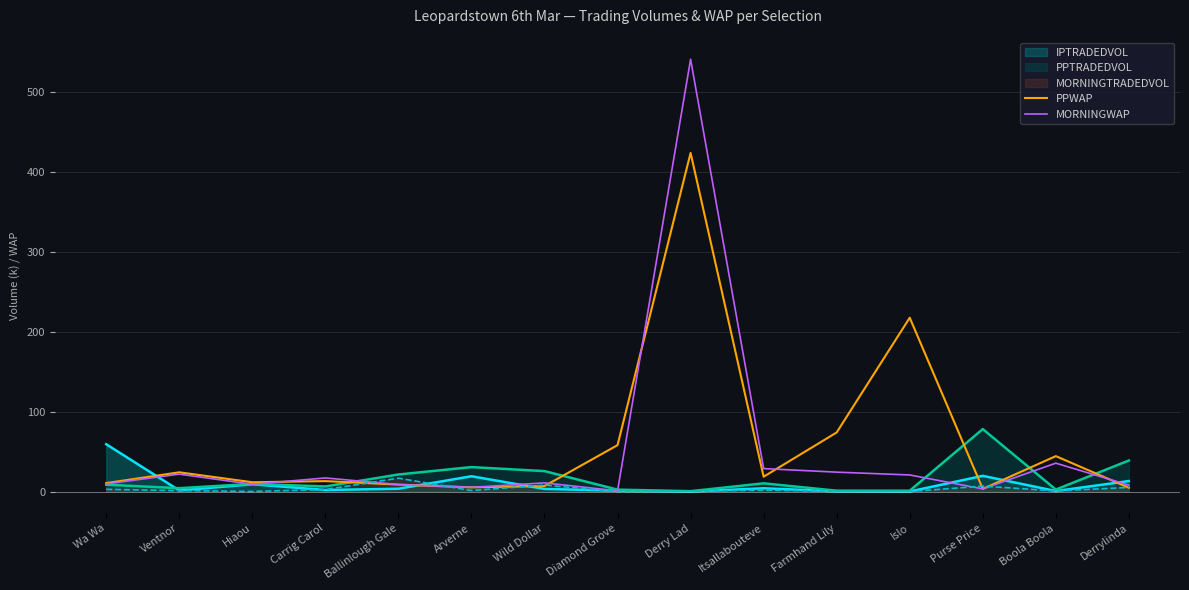

Does the chart display data point markers on the line(s)?

No